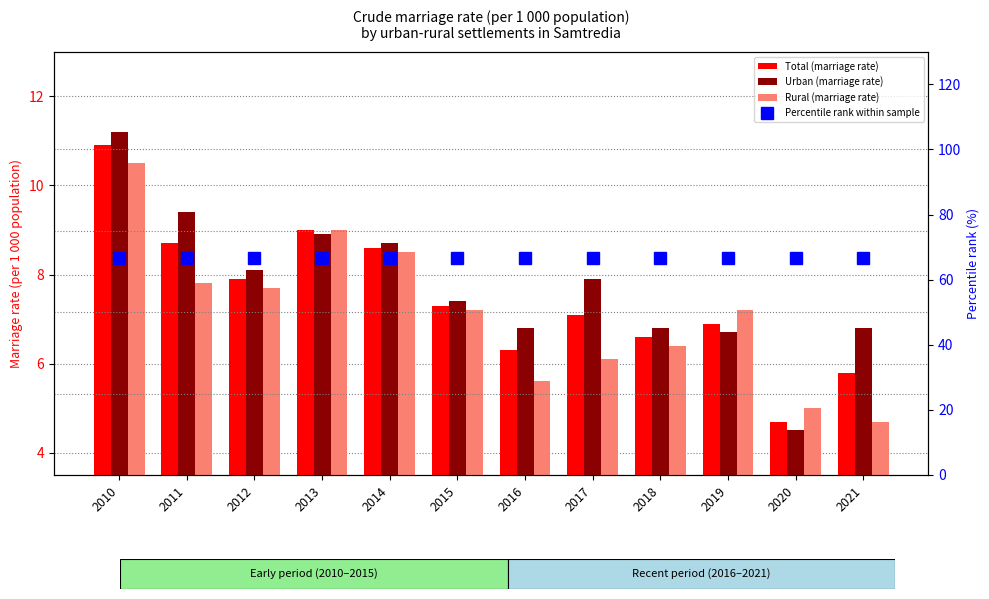

At which category is the sum across all series the highest?

2010